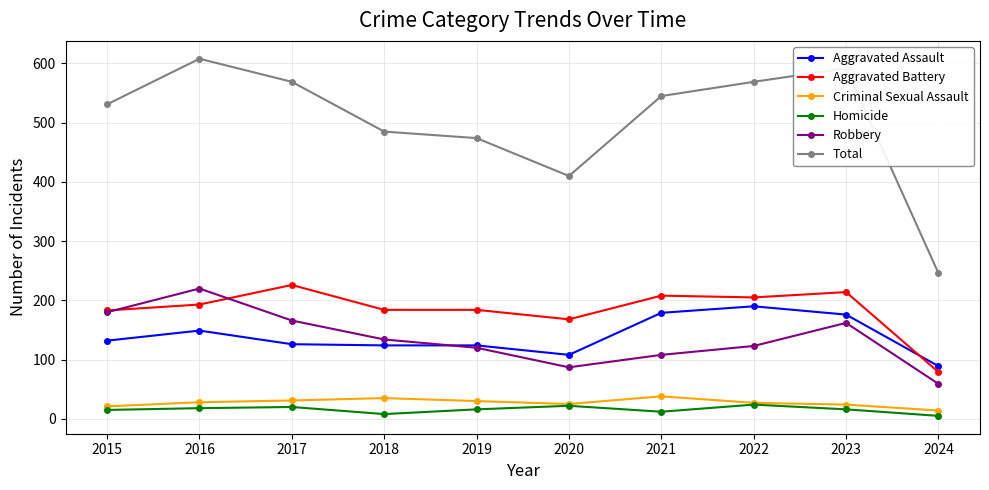

Which series has the largest range (max minus min)?

Total